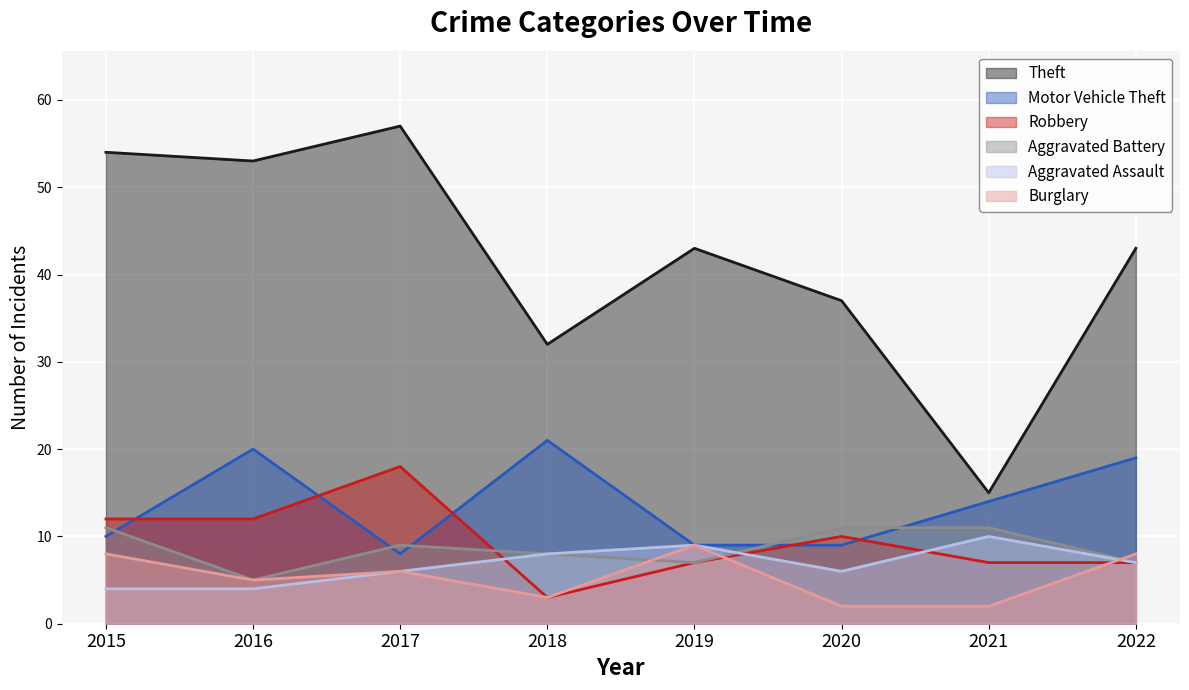

At which label is Burglary closest to 5?

2016